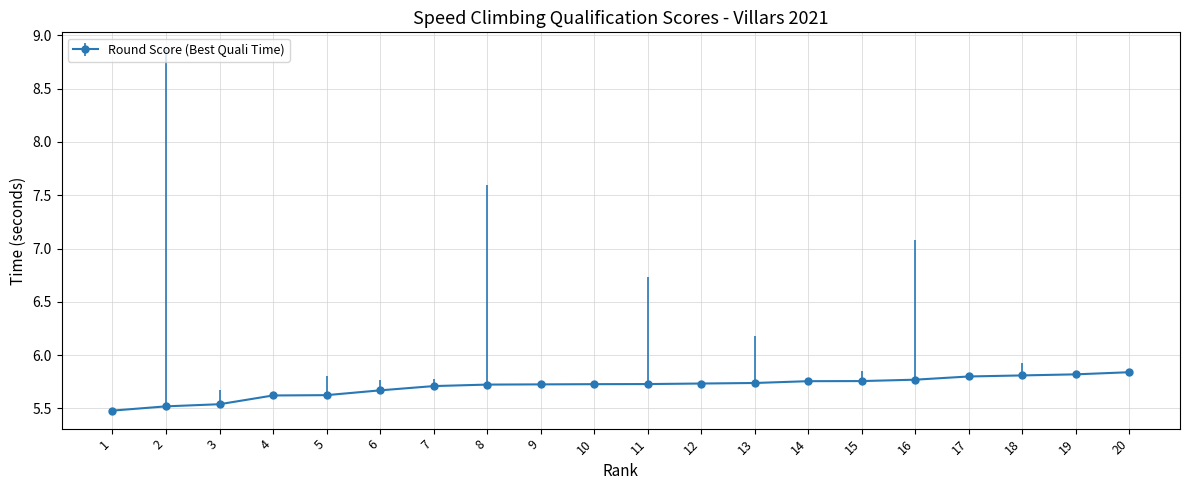

True or false: the data shows 9.8 at 17.

False